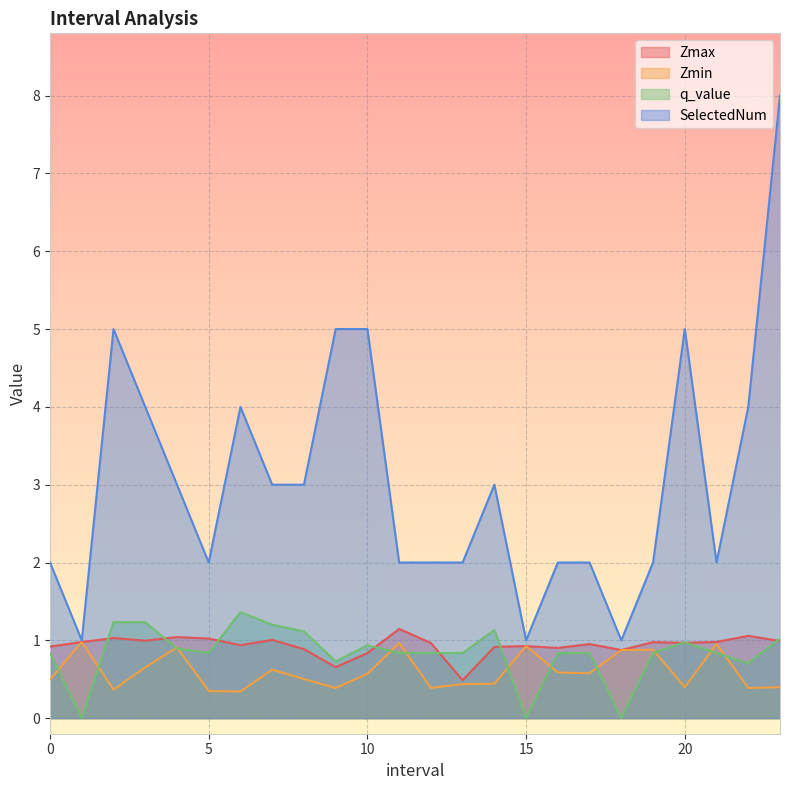

Is it true that SelectedNum equals 2.0 at 11.0?

True